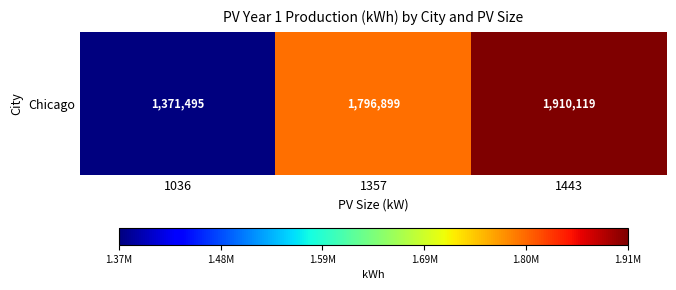

What value does the data have at 1443, to the nearest 10?

1910120